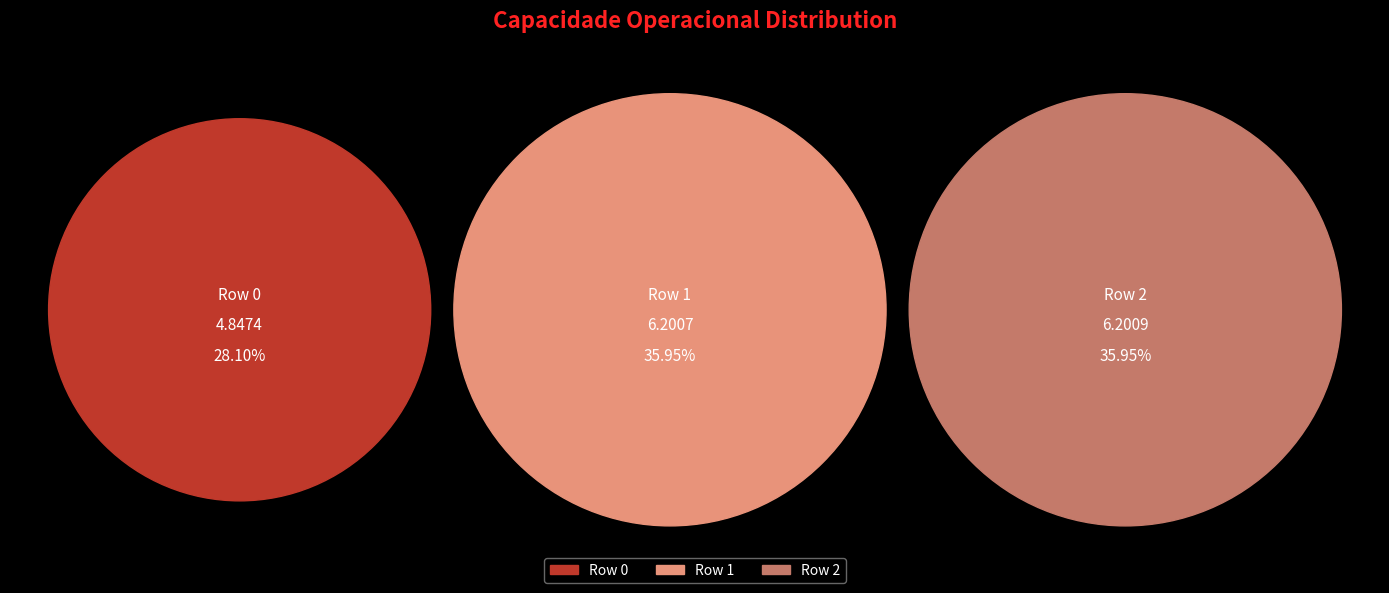

The 1 slice represents 36% of the pie. True or false?

True